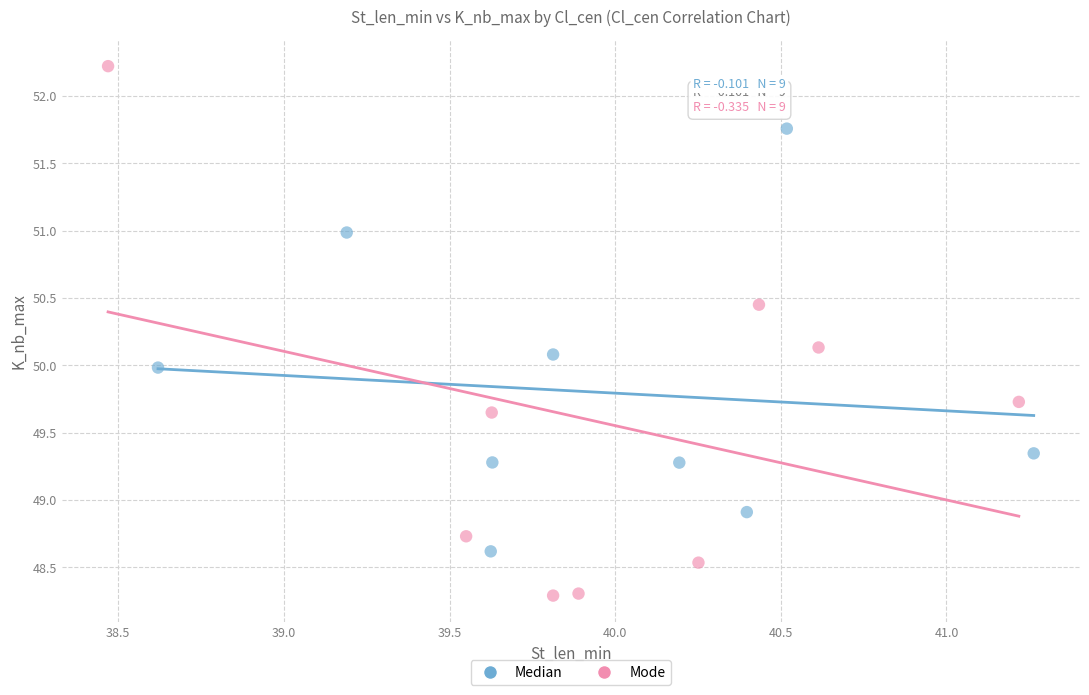

Which series contains the highest Y value?

Mode